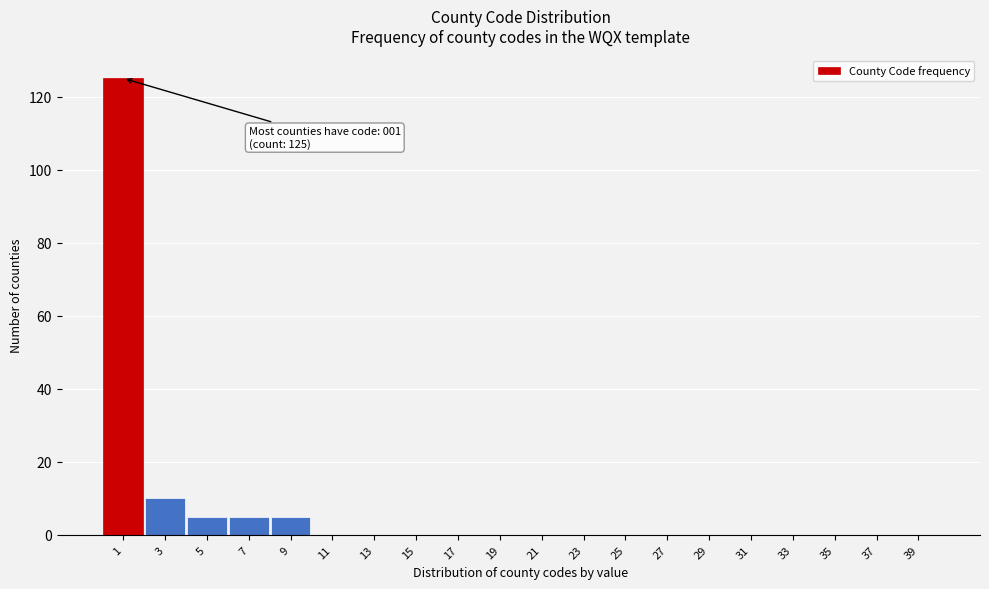

Reading right to left, extract all data points from this chart.

39=0	37=0	35=0	33=0	31=0	29=0	27=0	25=0	23=0	21=0	19=0	17=0	15=0	13=0	11=0	9=5	7=5	5=5	3=10	1=125